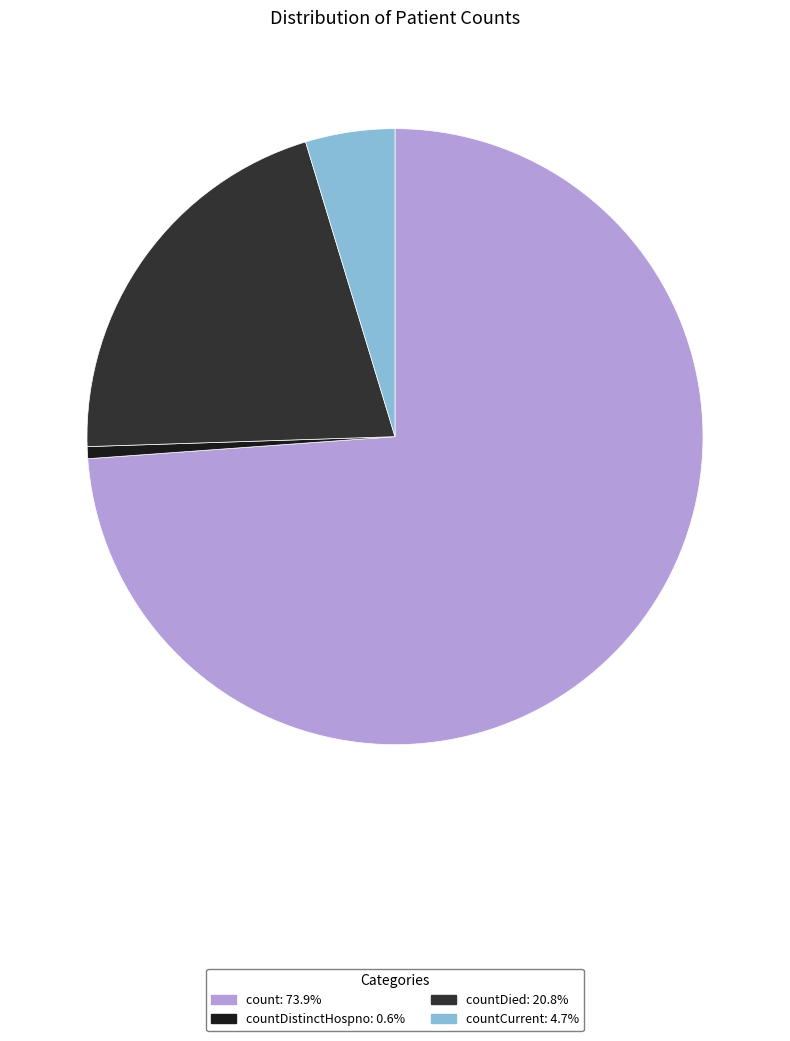

Is there any slice that represents more than half of the pie?

Yes